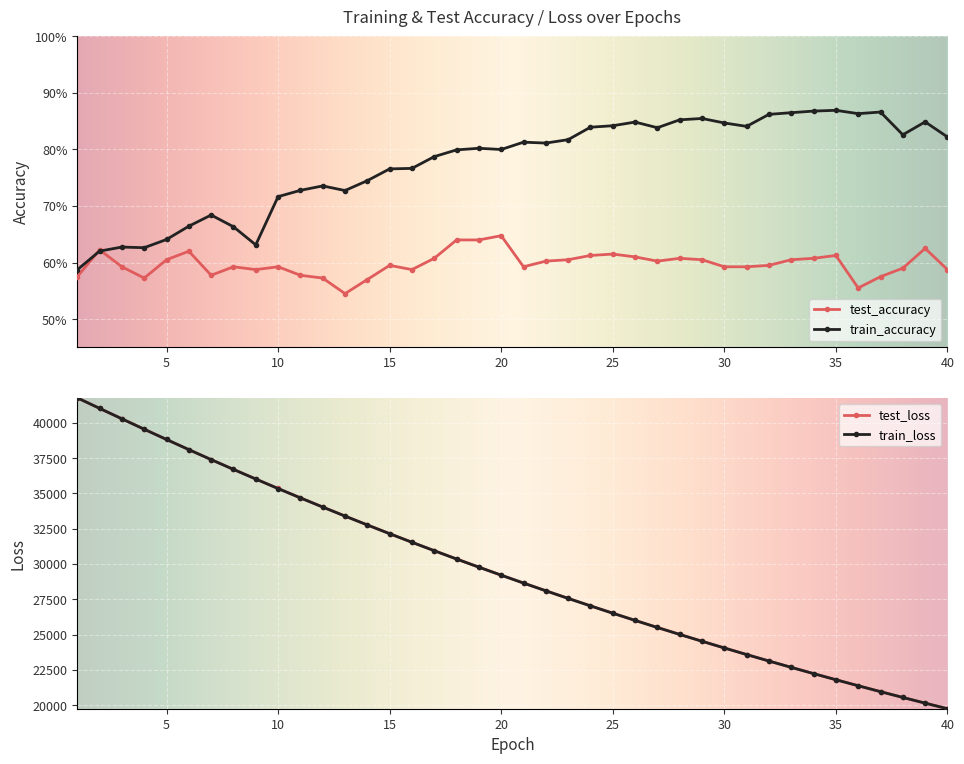

Between which two adjacent categories do train_accuracy and test_accuracy first intersect?

1 and 2